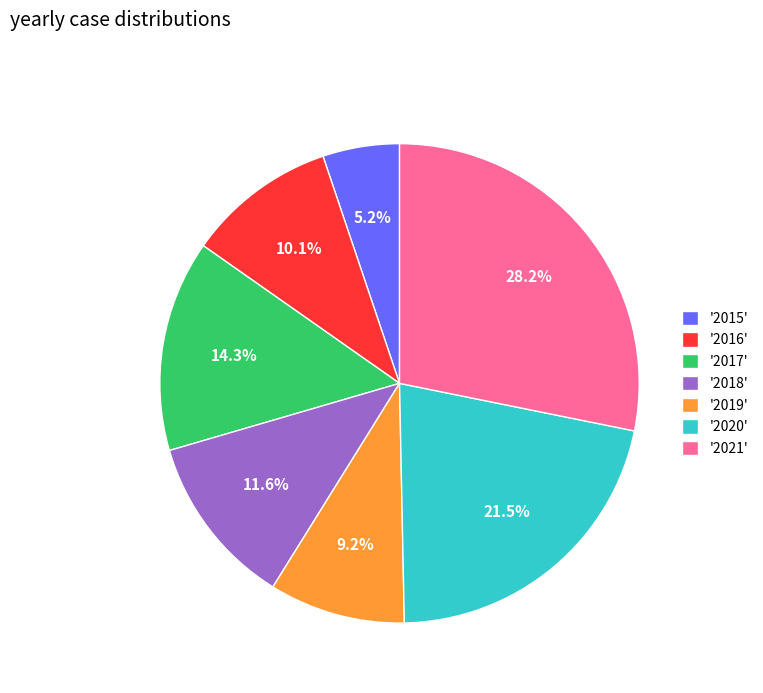

Approximately how many times larger is the value at '2021' compared to '2017'?

2.0